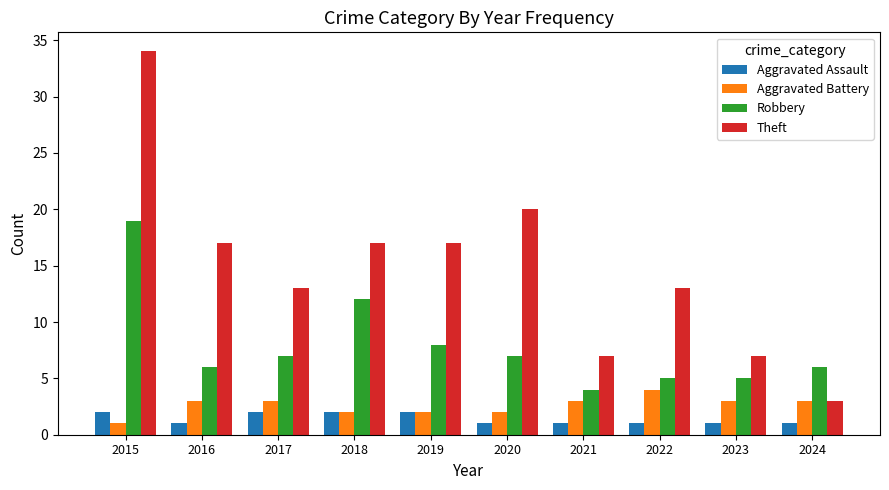

Does the chart contain any negative values?

No